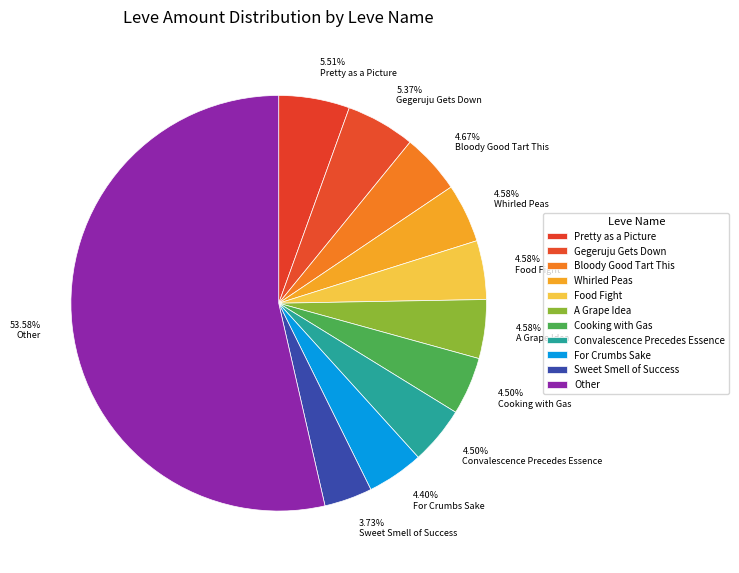

Is there a majority slice in this chart?

Yes